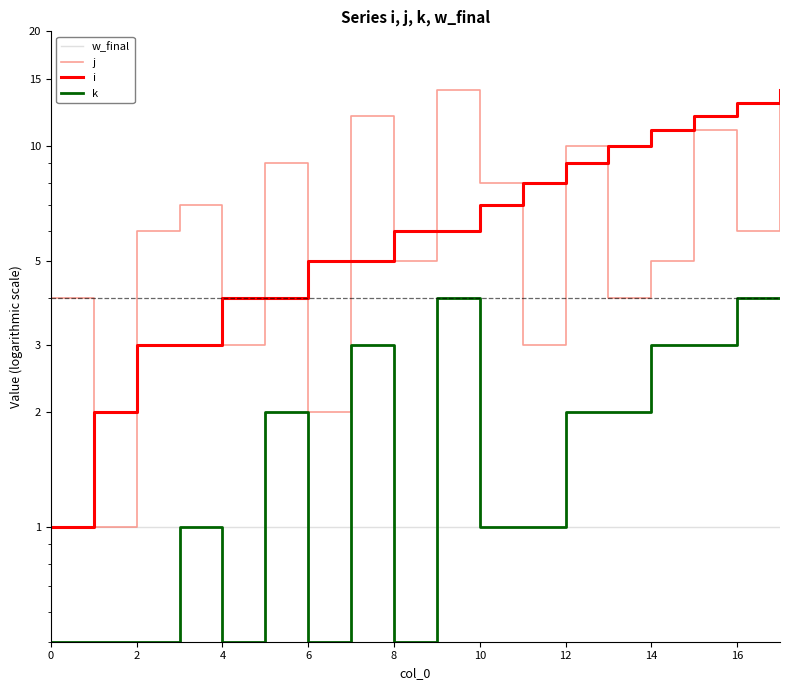

The value of w_final at 13 is 0.6. True or false?

False